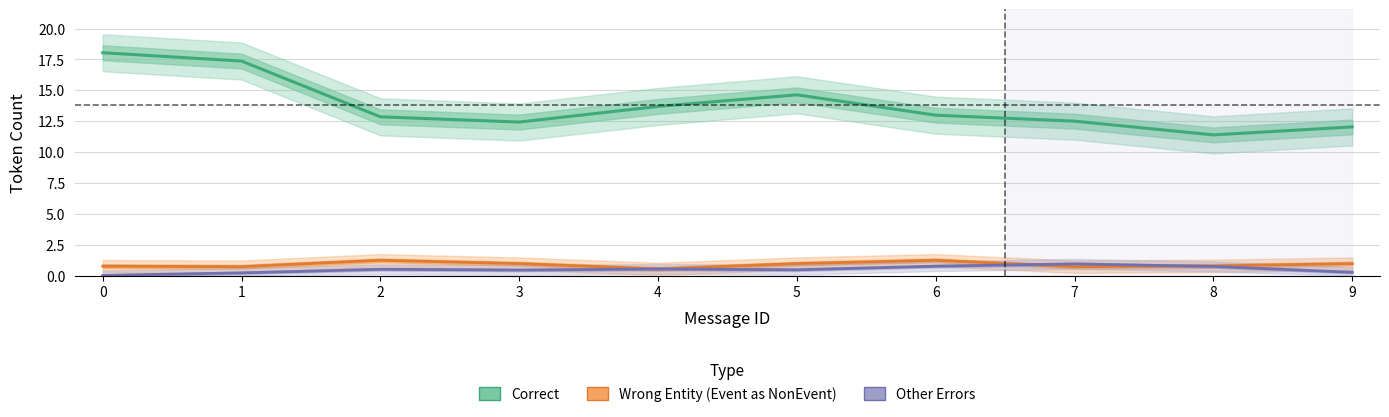

At how many categories does at least one series exceed 16?

2